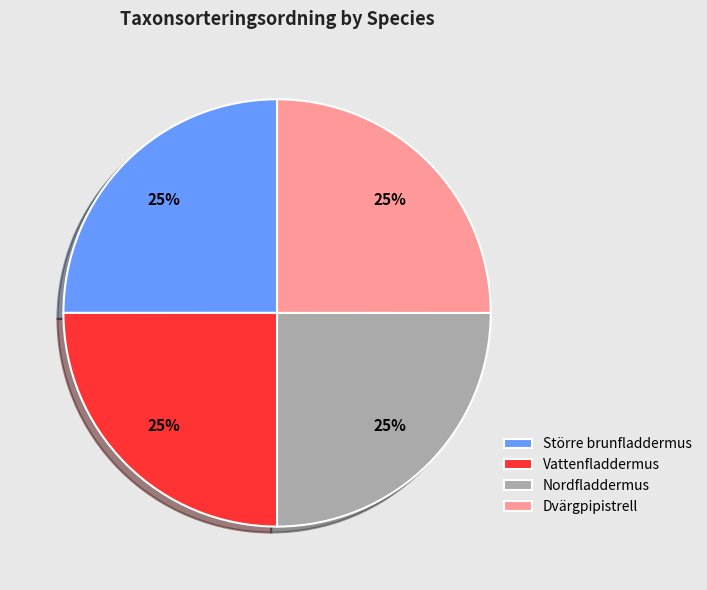

To the nearest percent, what is the average slice percentage?

25%